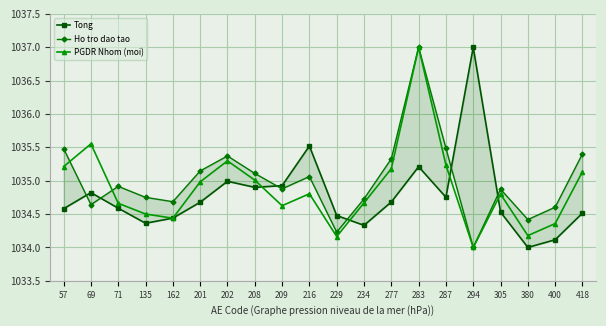

What is the total value across all series at 400?

3103.1